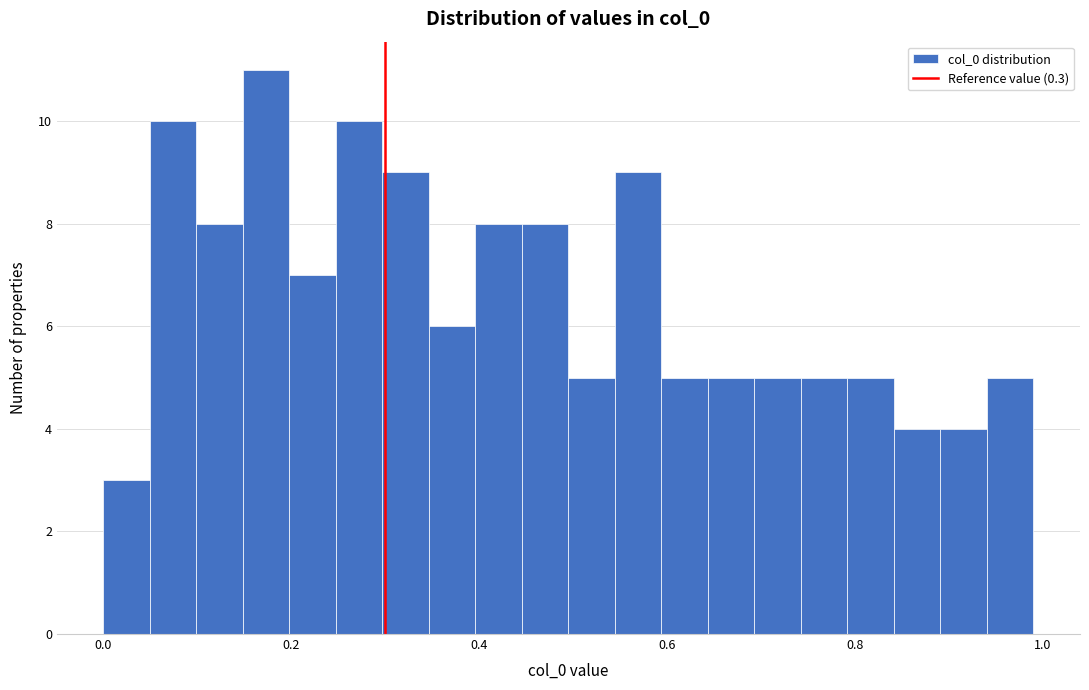

Around what value on the x-axis is the tallest bar? Give the approximate position of its centre, as read against the axis.

0.18